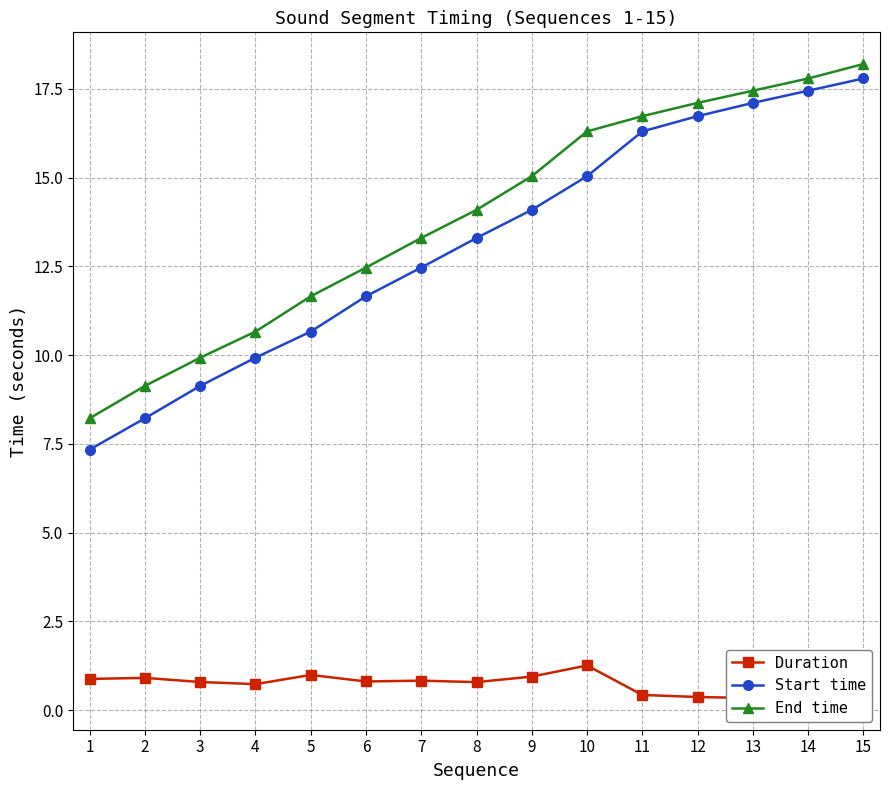

Reading left to right, transcribe all the data shown in this chart.

Duration: 0.9	0.9	0.8	0.7	1.0	0.8	0.8	0.8	0.9	1.3	0.4	0.4	0.3	0.3	0.4
Start time: 7.3	8.2	9.1	9.9	10.7	11.7	12.5	13.3	14.1	15.0	16.3	16.7	17.1	17.4	17.8
End time: 8.2	9.1	9.9	10.7	11.7	12.5	13.3	14.1	15.0	16.3	16.7	17.1	17.4	17.8	18.2